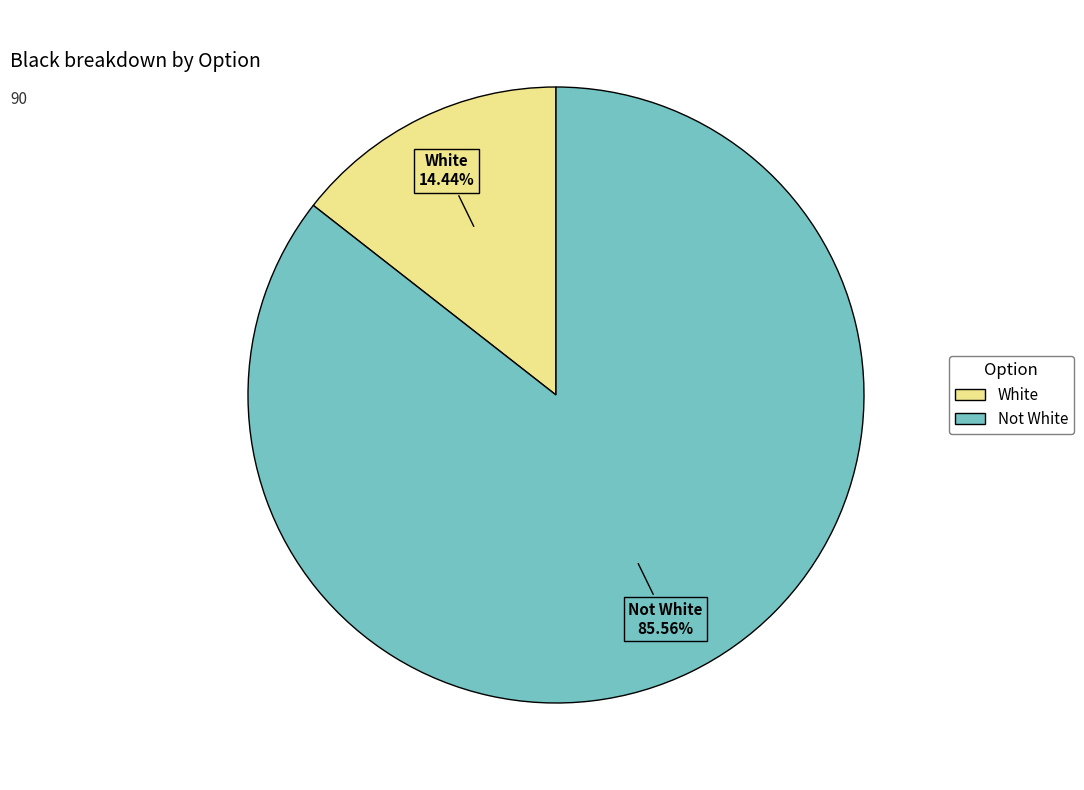

To the nearest percent, what is the average slice percentage?

50%